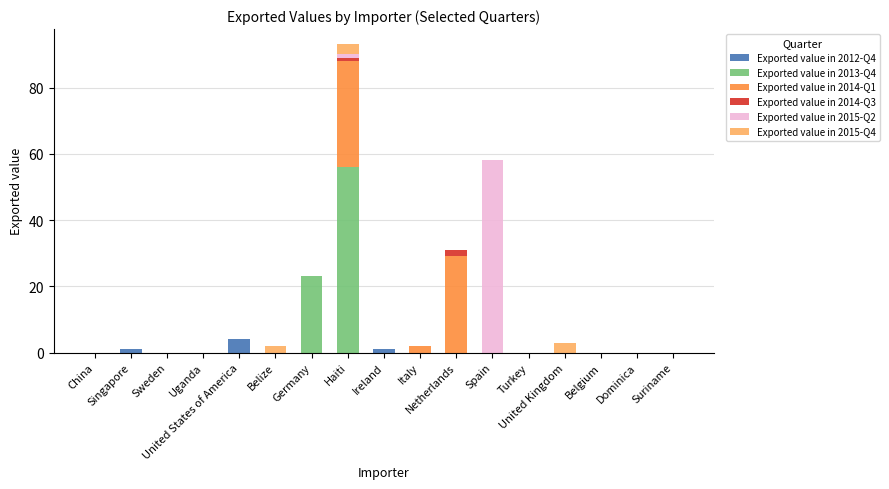

Are the bars horizontal?

No